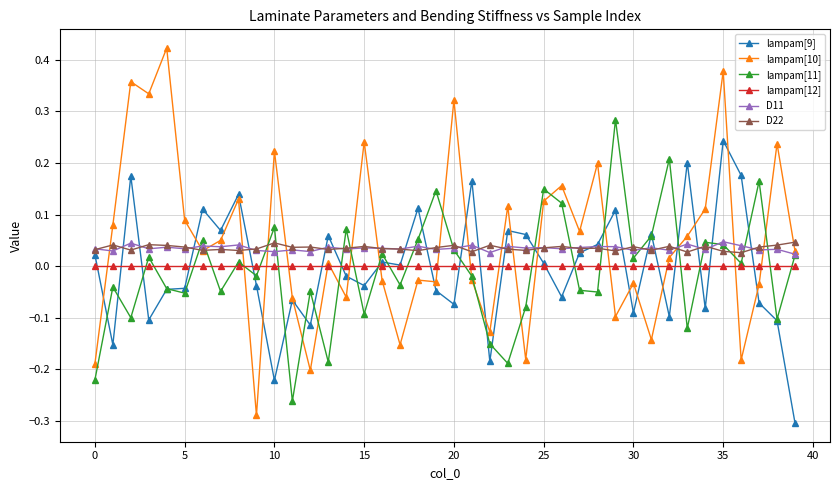

How many values in the lampam[10] series are below 0?

17